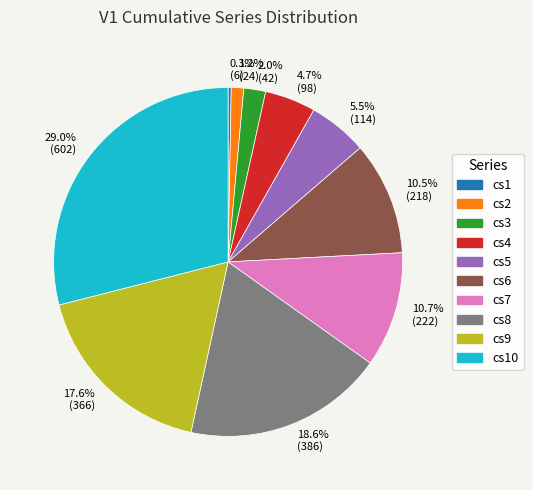

Count the number of slices in the pie.

10